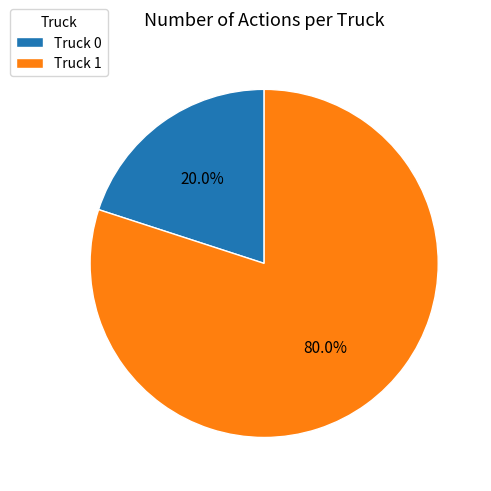

Does Truck 1 account for over 50% of the chart?

Yes